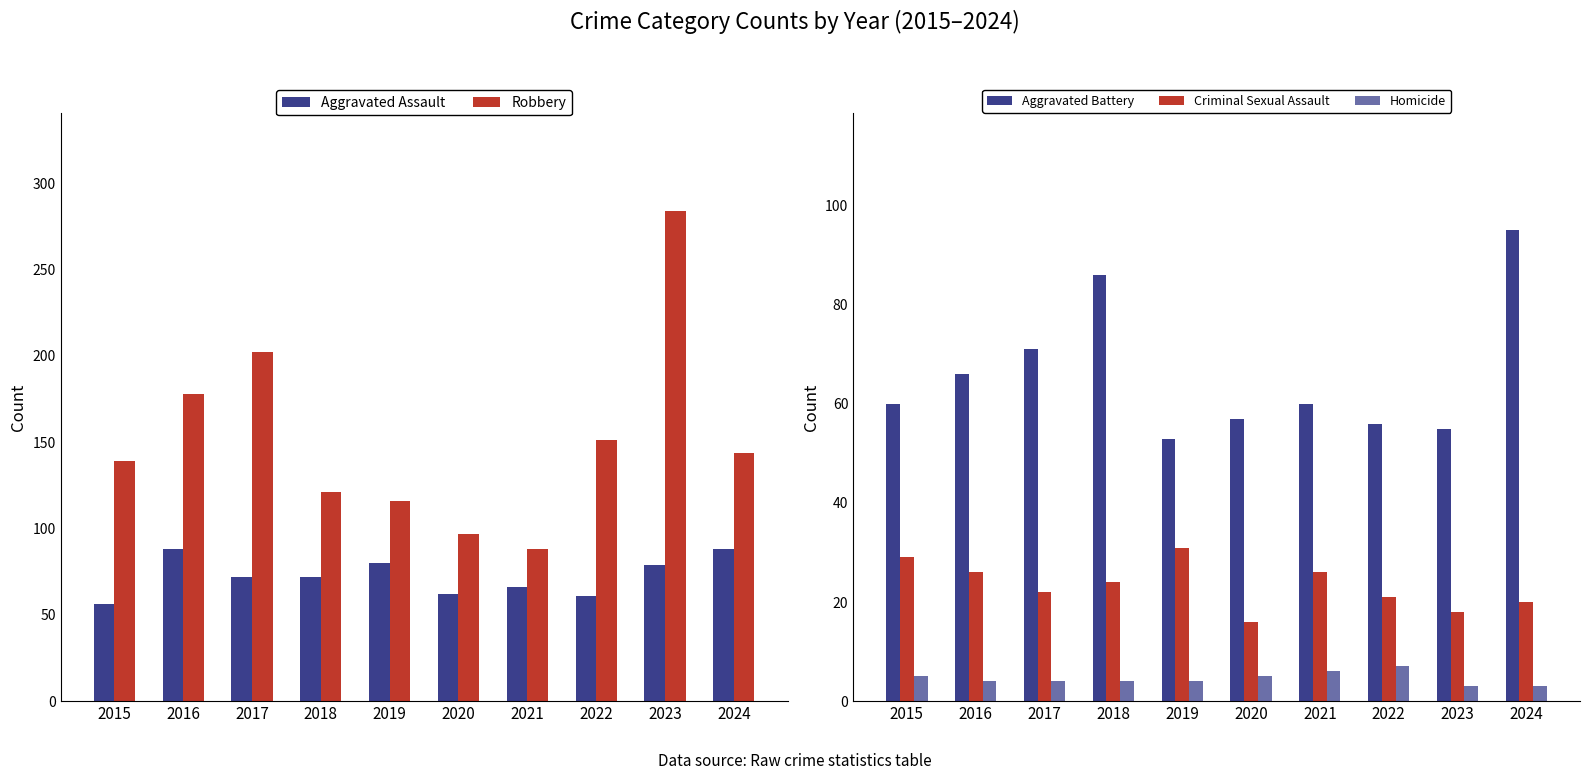

Which series has the largest total across all categories?

Robbery